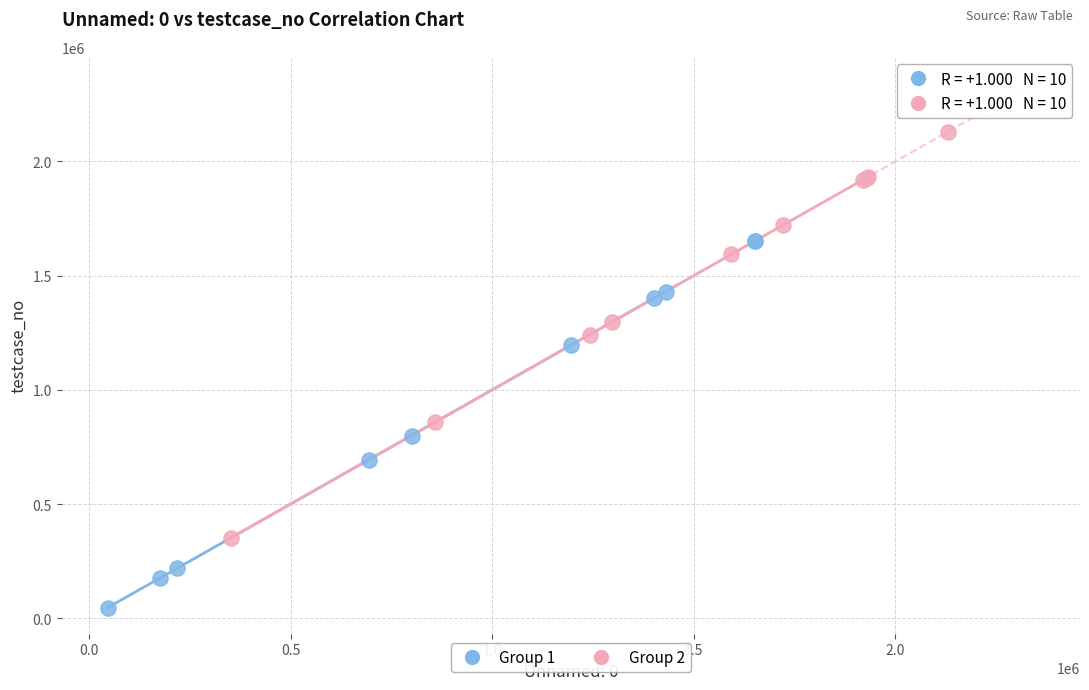

Which series has the largest Y range (max minus min)?

Group 2